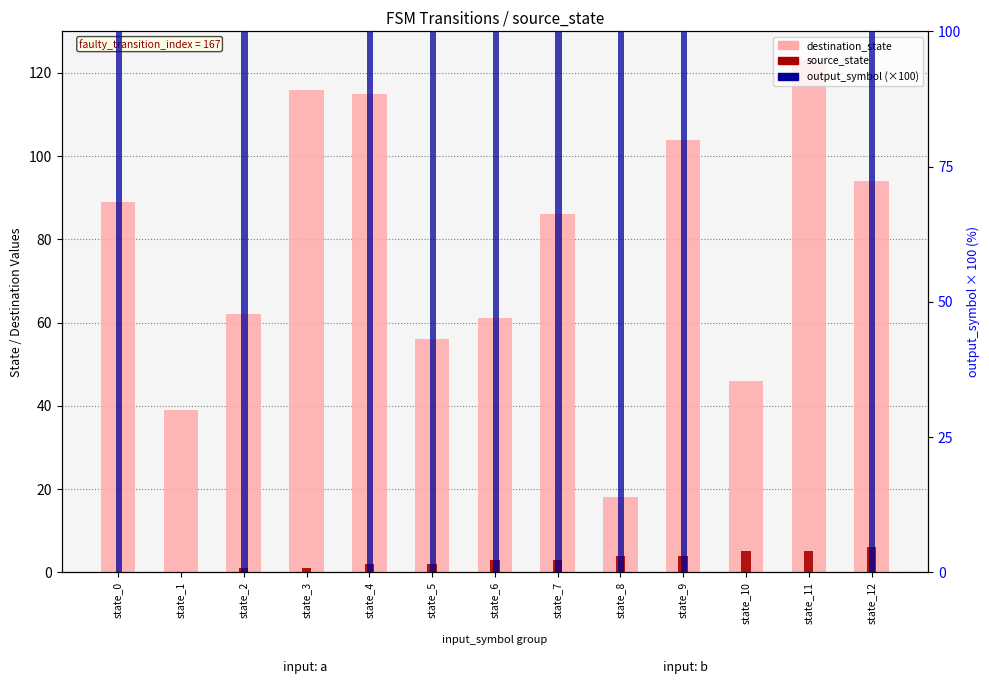

At which category is the sum across all series the highest?

state_4